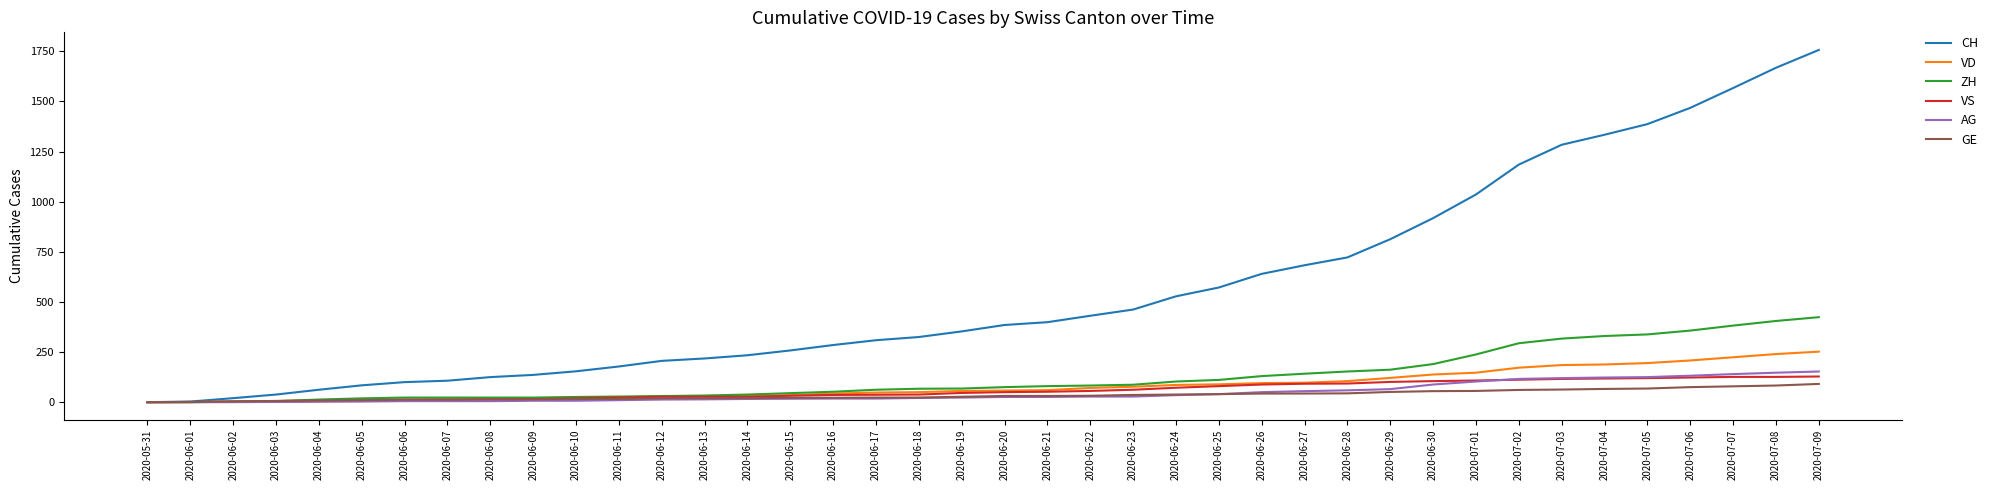

Which series has the largest total across all categories?

CH